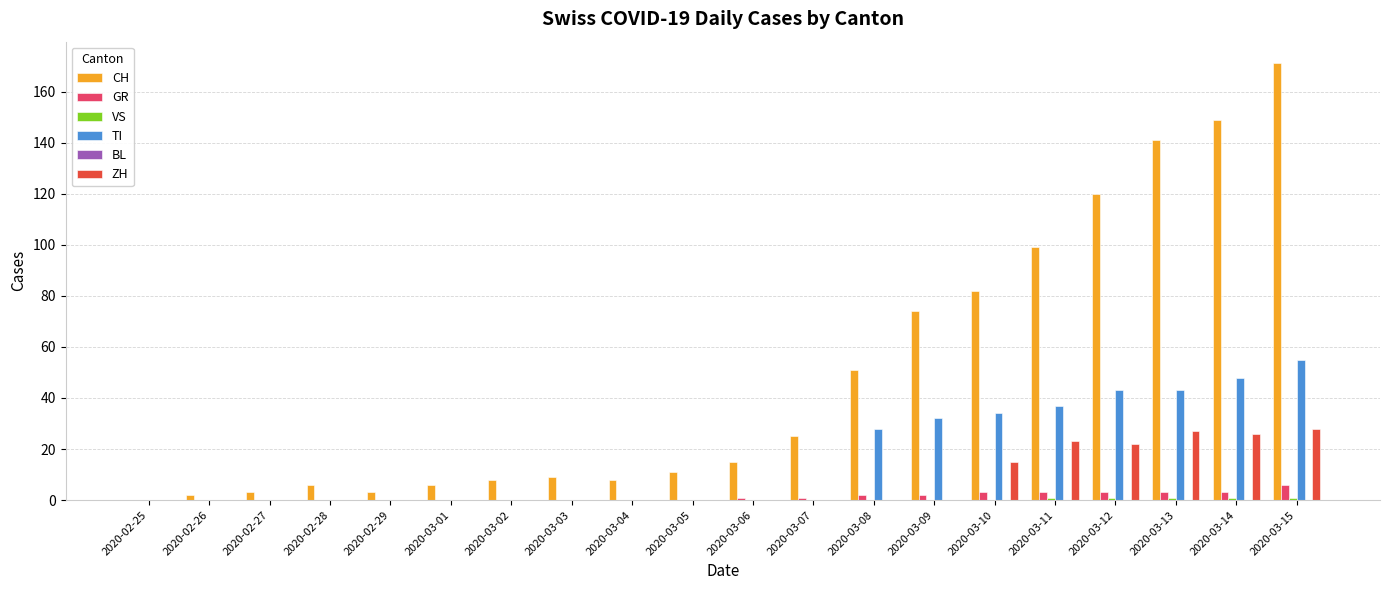

Is it true that TI equals 50 at 2020-03-08?

False